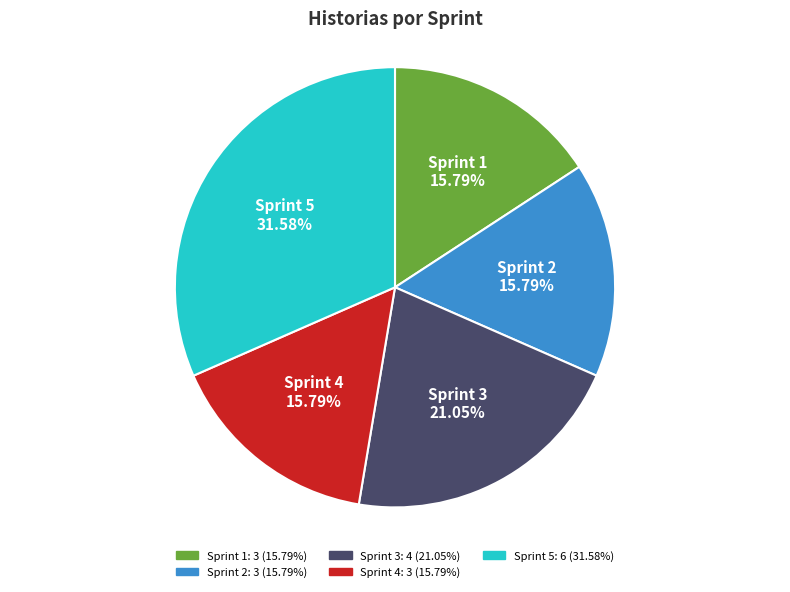

Does Sprint 5 account for over 50% of the chart?

No